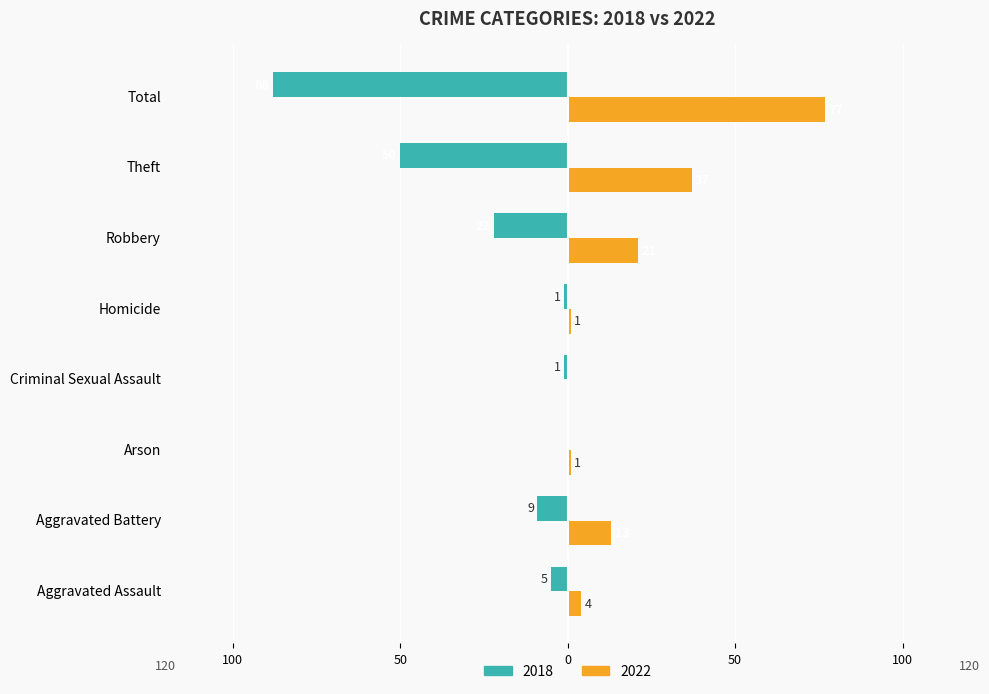

What are all the series names shown in the legend?

2018, 2022